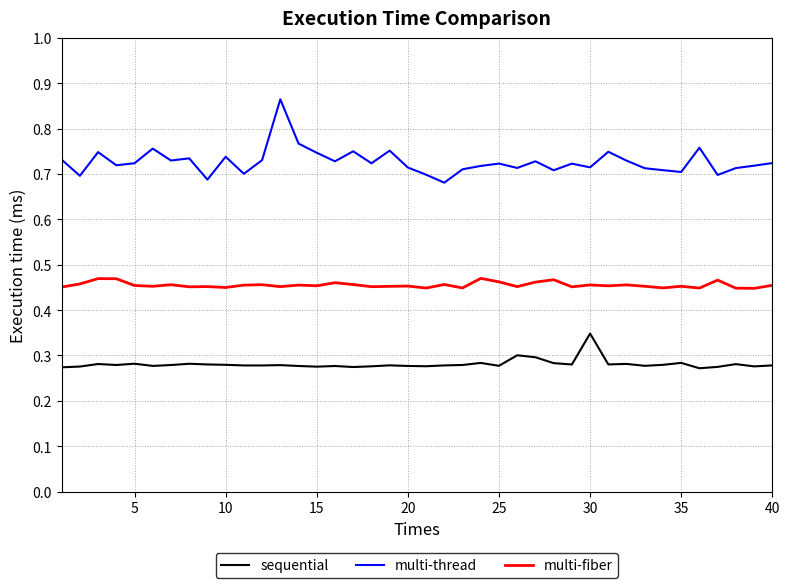

Which series has the largest range (max minus min)?

multi-thread